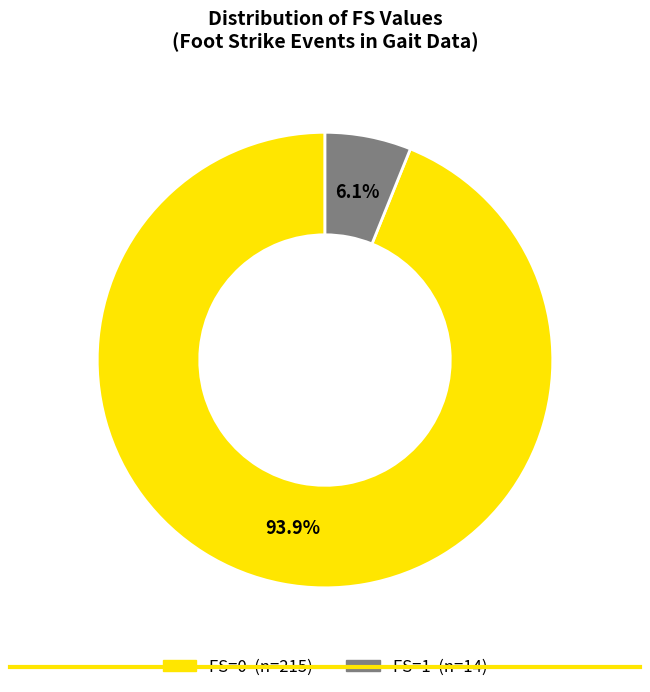

Rank the categories by value from lowest to highest.

FS=1, FS=0